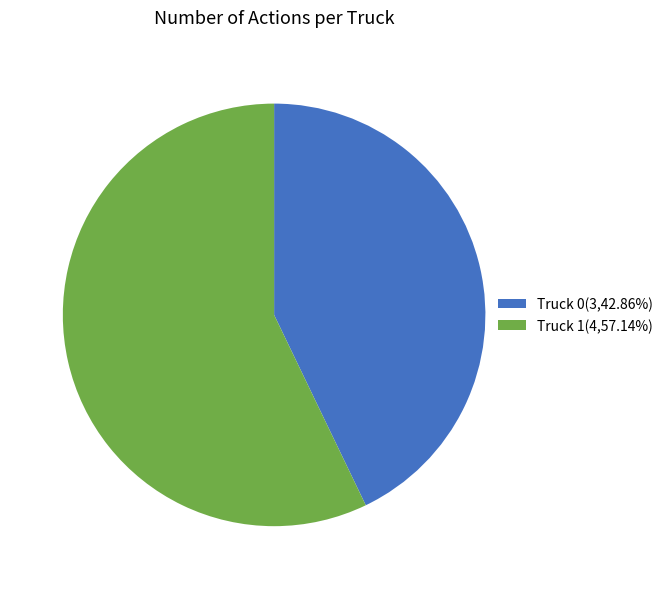

Does Truck 1(4,57.14%) account for over 50% of the chart?

Yes